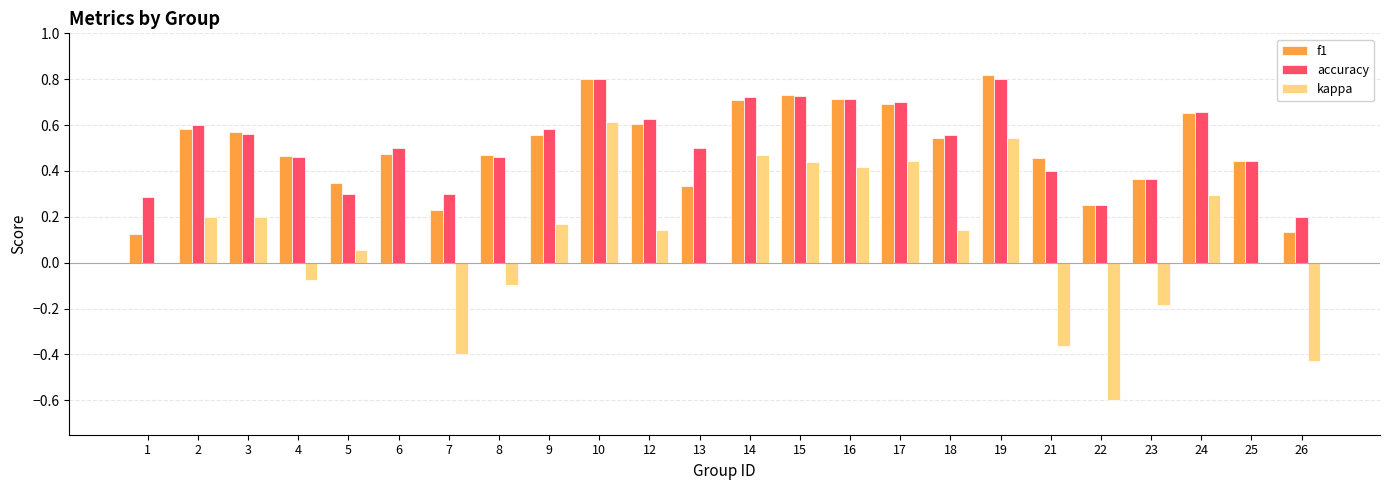

Is the value of accuracy at 14 greater than the value of kappa at 26?

Yes